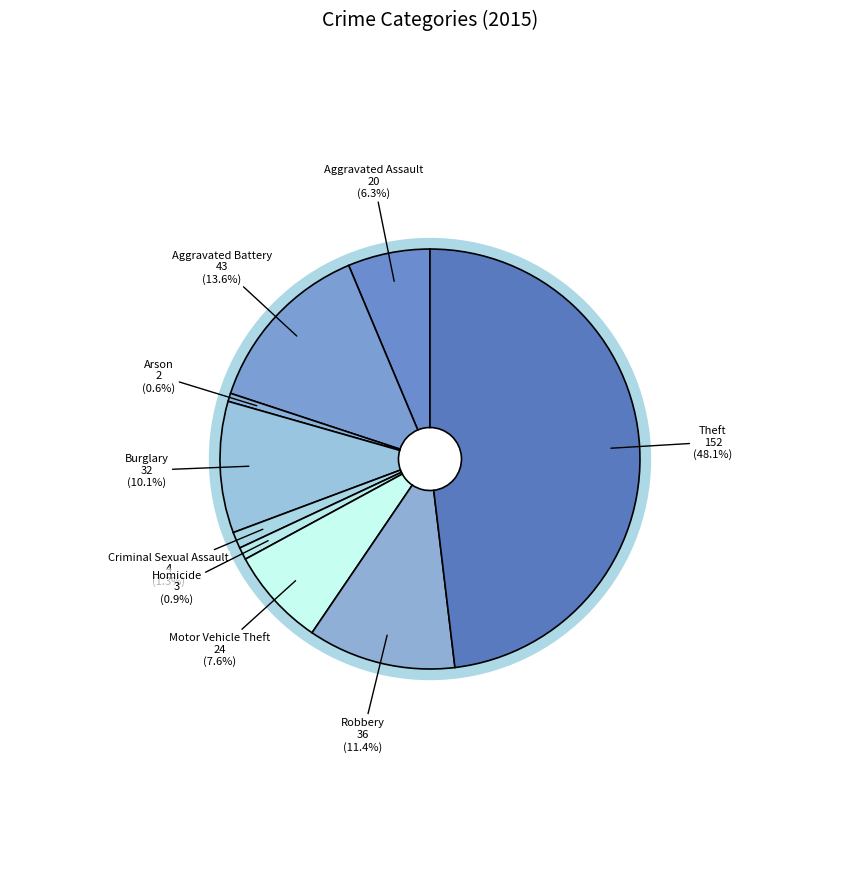

Count the number of slices in the pie.

9